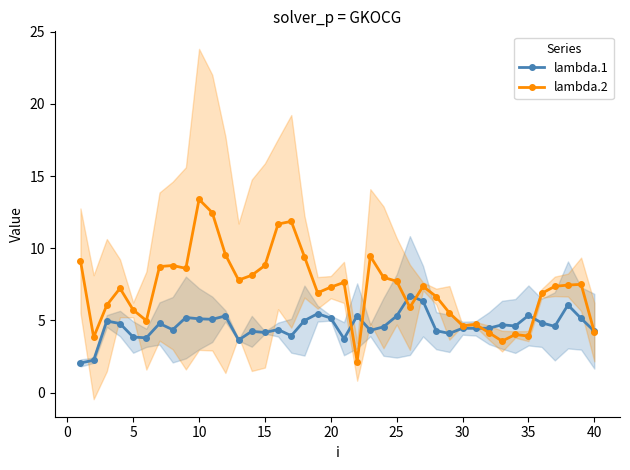

Is the value of lambda.2 at 20 greater than the value of lambda.1 at 10?

Yes